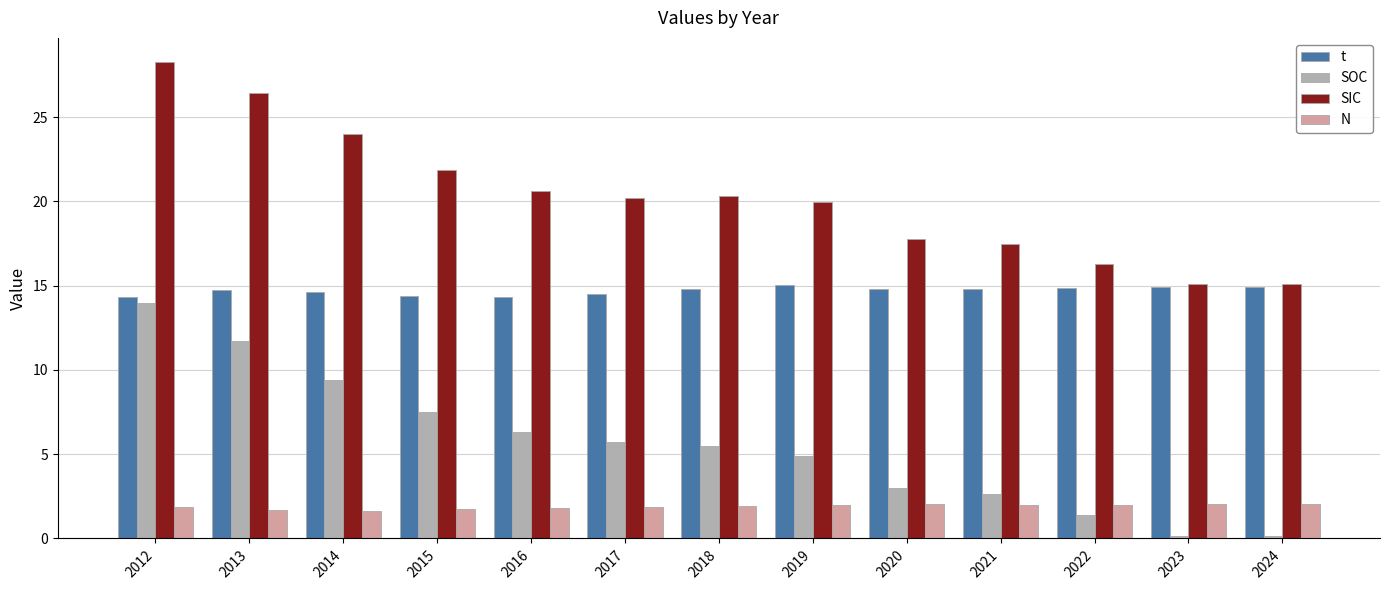

How many series are shown in this chart?

4